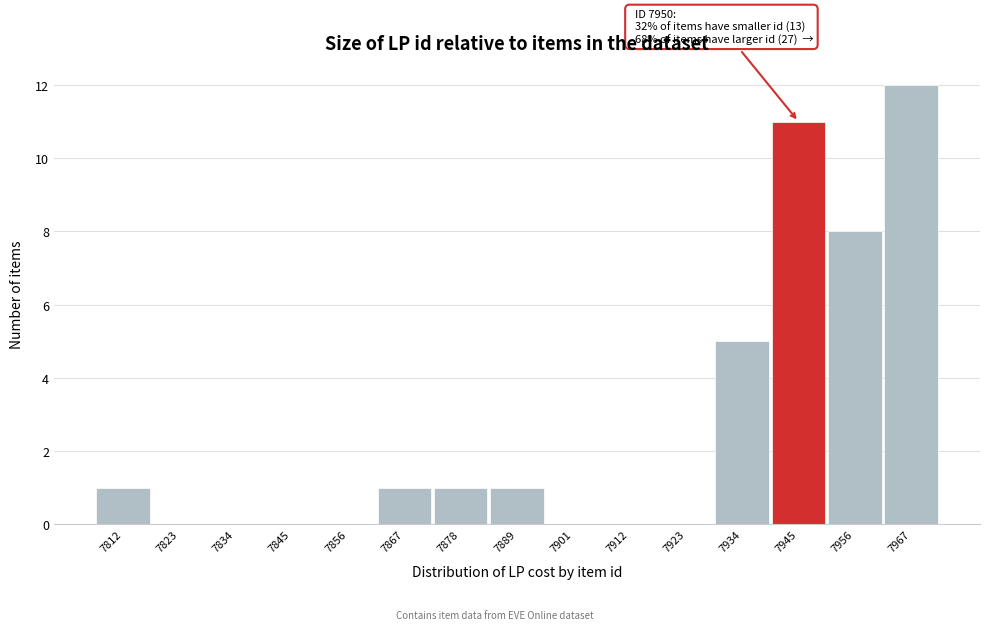

Reading left to right, list all the values displayed in this chart.

7812=1	7823=0	7834=0	7845=0	7856=0	7867=1	7878=1	7889=1	7901=0	7912=0	7923=0	7934=5	7945=11	7956=8	7967=12